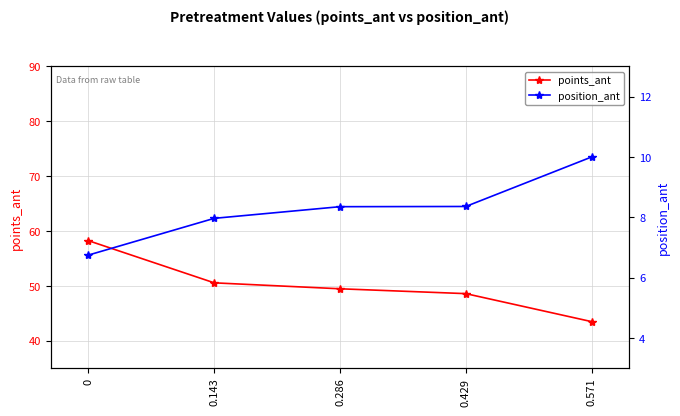

What is the difference between the second highest and minimum values in the position_ant series?

1.6